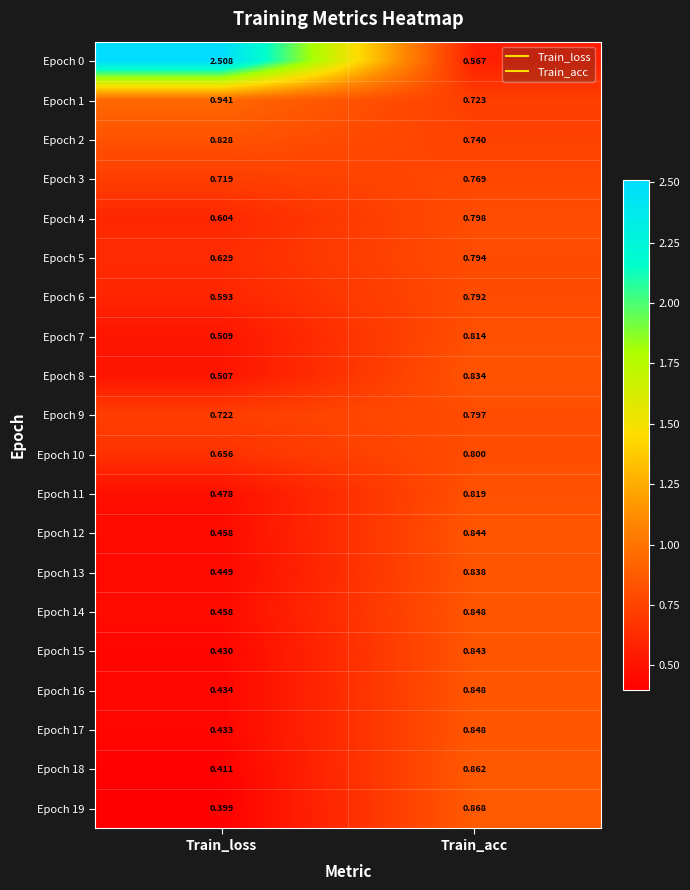

How many categories are shown in the chart?

2